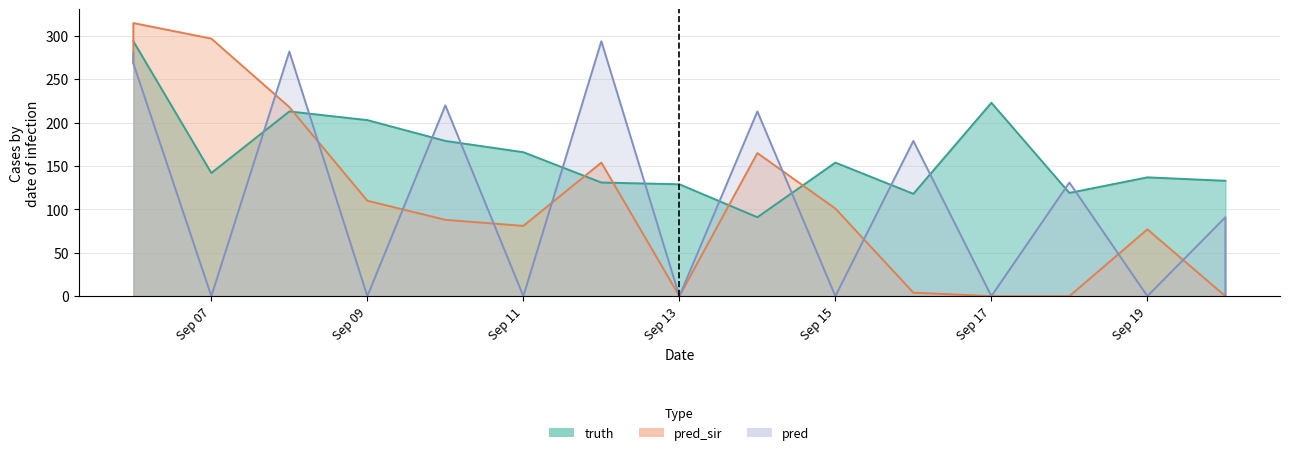

True or false: truth has a value of 41.9 at 2021-09-10.

False